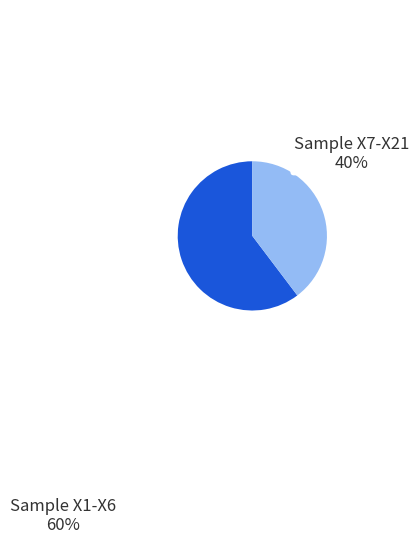

Is there a majority slice in this chart?

Yes